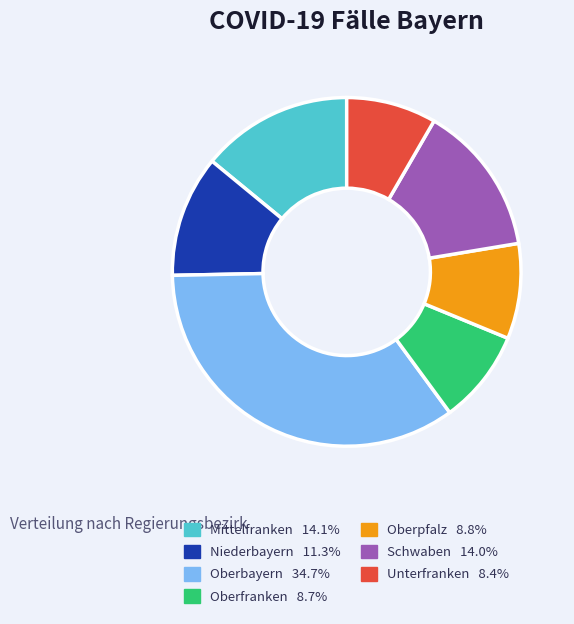

The Mittelfranken slice represents 14% of the pie. True or false?

True